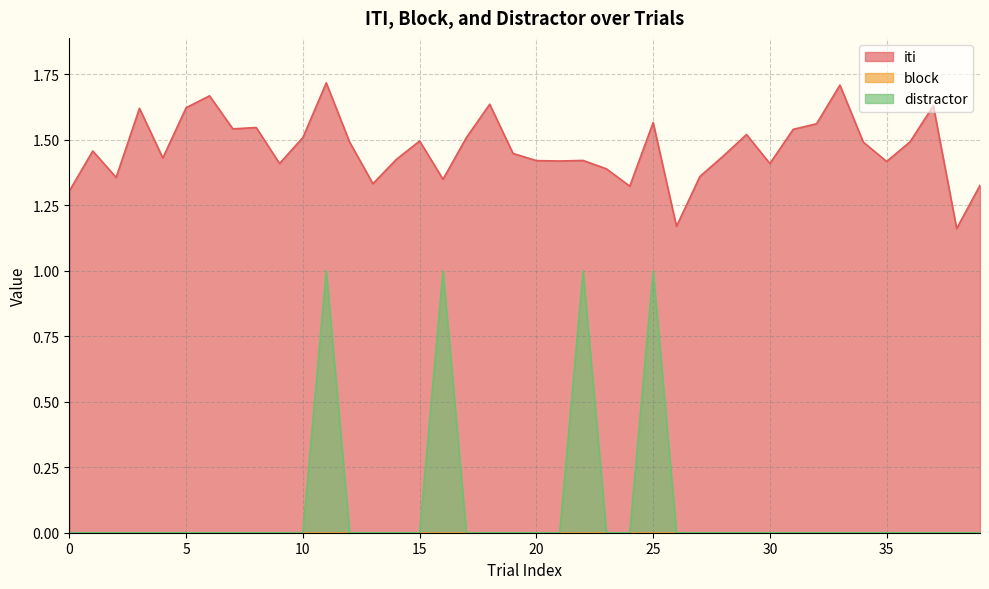

True or false: distractor has more than 1 interior local peaks.

True